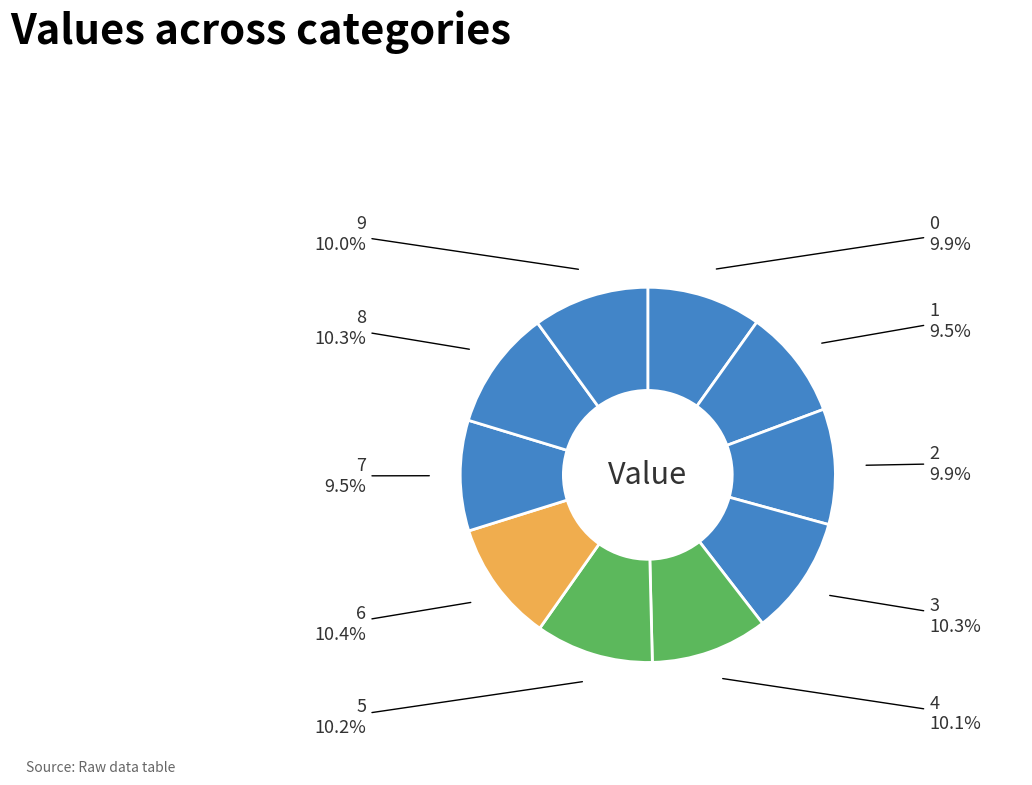

Which has a higher value, 1 or 5?

5